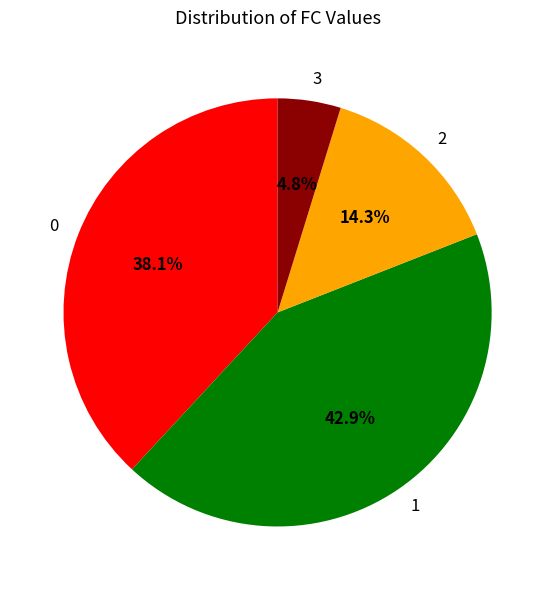

To the nearest percent, what is the difference between the 1 and 0 slice percentages?

5%